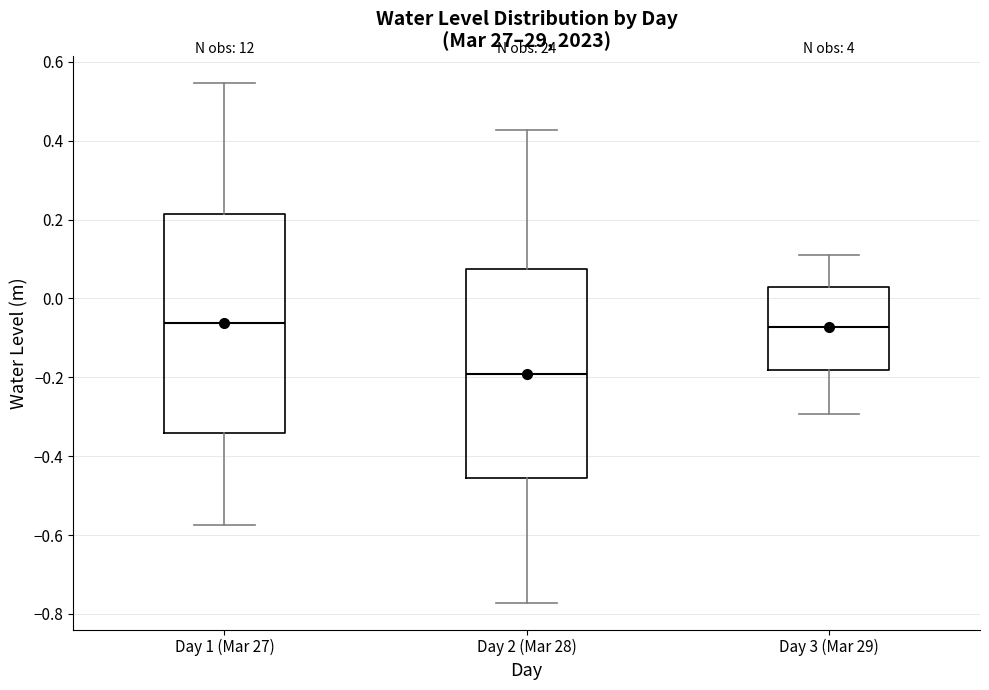

Reading left to right, read every box against the y-axis: the position of its median line, the range the box covers, and the ends of its whiskers. The values are not printed on the chart, so give them approximately, as read against the axis.

Day 1 (Mar 27): median -0.06, box -0.34 to 0.22, whiskers -0.58 to 0.54
Day 2 (Mar 28): median -0.20, box -0.46 to 0.08, whiskers -0.78 to 0.42
Day 3 (Mar 29): median -0.08, box -0.18 to 0.02, whiskers -0.30 to 0.10